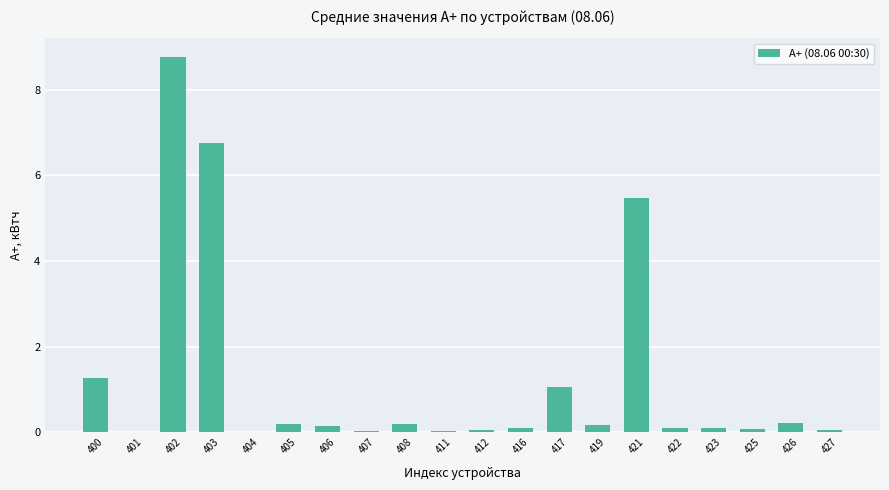

True or false: the data shows 0.0 at 411.

True